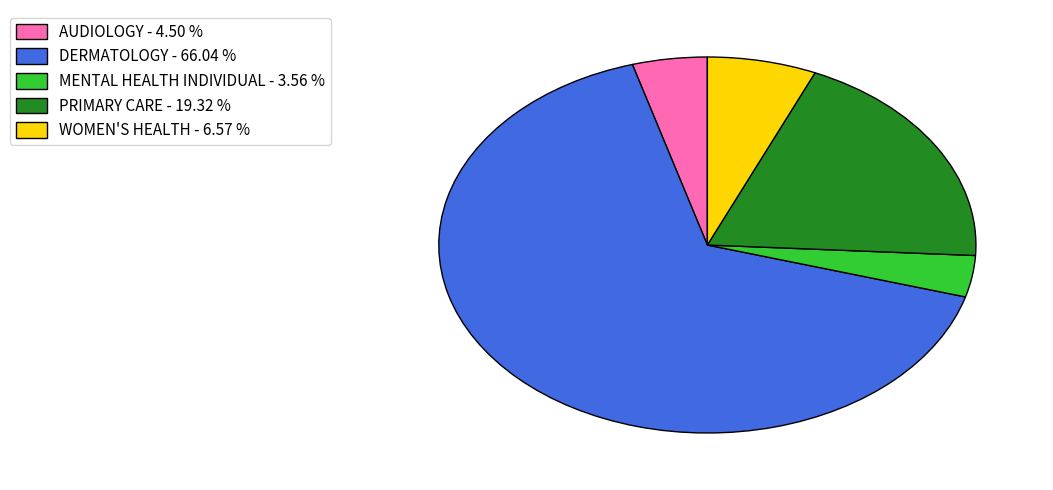

Do DERMATOLOGY - 66.04 % and MENTAL HEALTH INDIVIDUAL - 3.56 % together represent more than half of the pie?

Yes